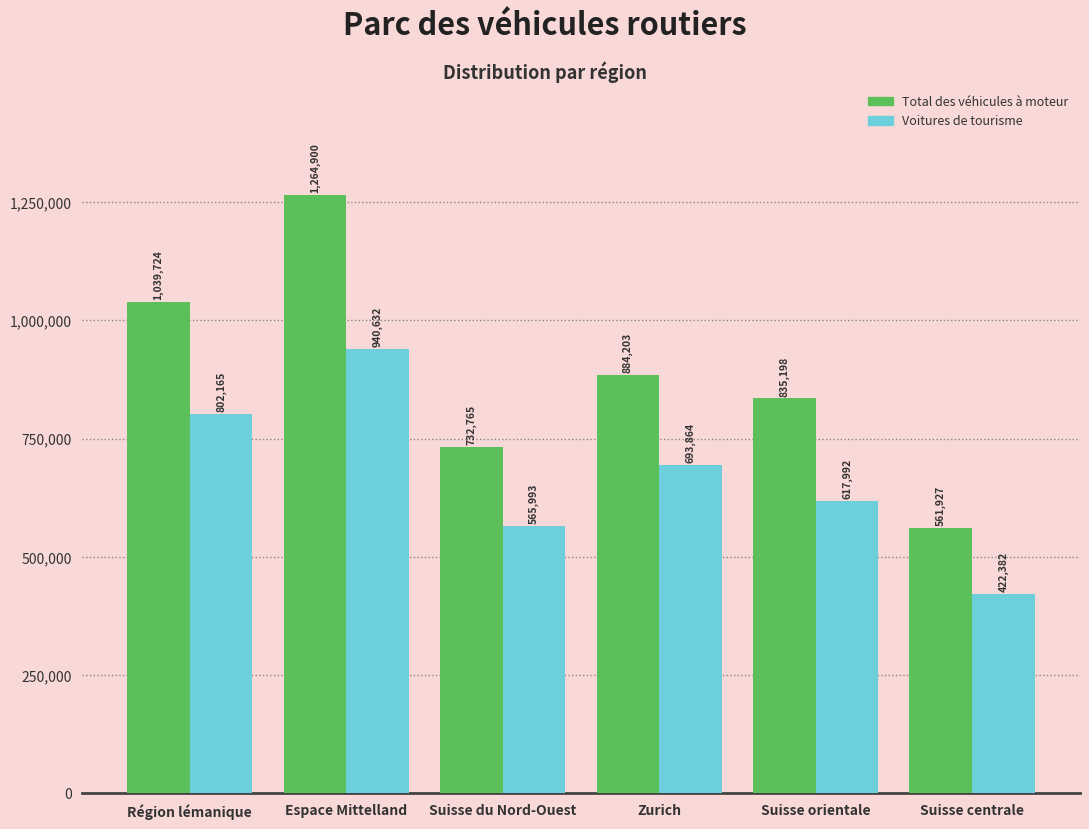

Reading left to right, extract all data points from this chart.

Total des véhicules à moteur: Région lémanique=1039724	Espace Mittelland=1264900	Suisse du Nord-Ouest=732765	Zurich=884203	Suisse orientale=835198	Suisse centrale=561927
Voitures de tourisme: Région lémanique=802165	Espace Mittelland=940632	Suisse du Nord-Ouest=565993	Zurich=693864	Suisse orientale=617992	Suisse centrale=422382